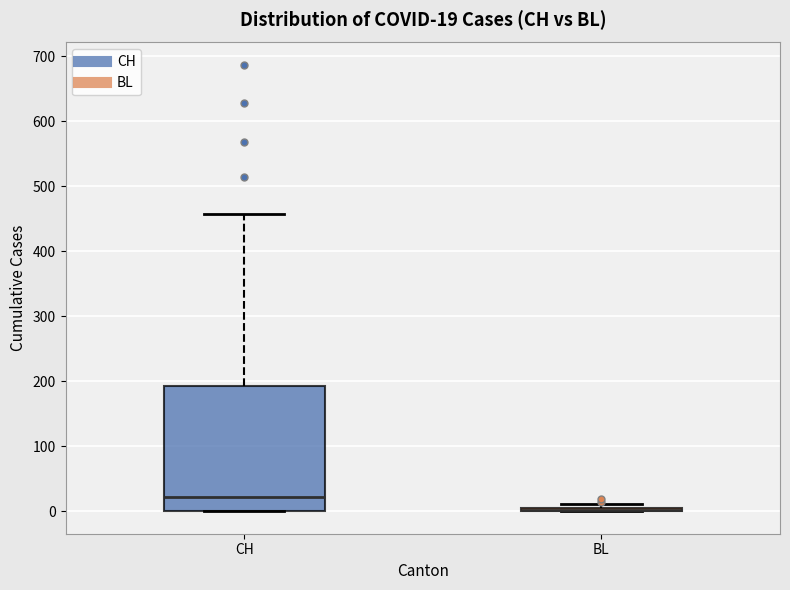

Which box is the tallest, from its lower edge to its upper edge?

CH